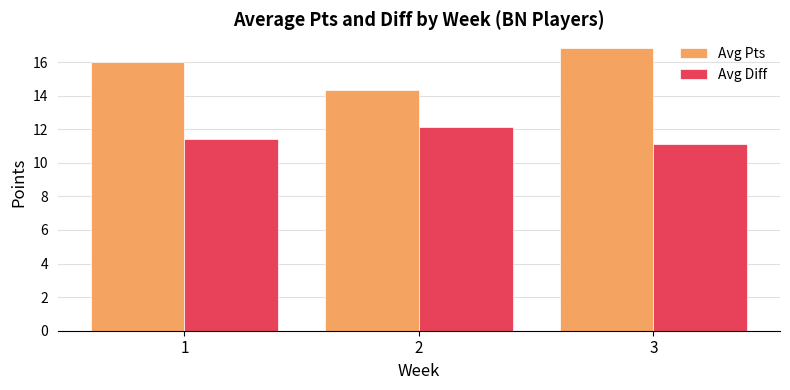

Reading left to right, extract all data points from this chart.

Avg Pts: 1=16.0	2=14.4	3=16.8
Avg Diff: 1=11.4	2=12.1	3=11.1